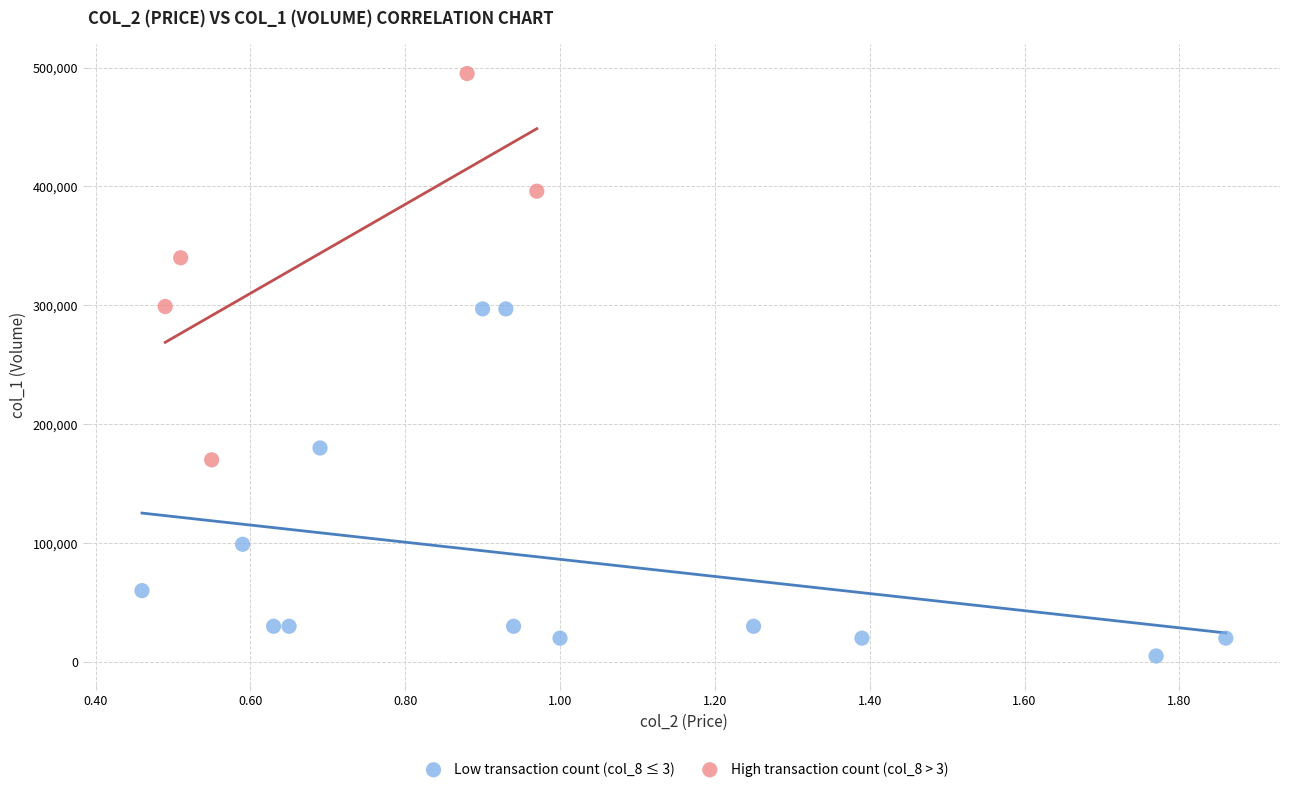

Which series reaches the maximum Y coordinate?

High transaction count (col_8 > 3)